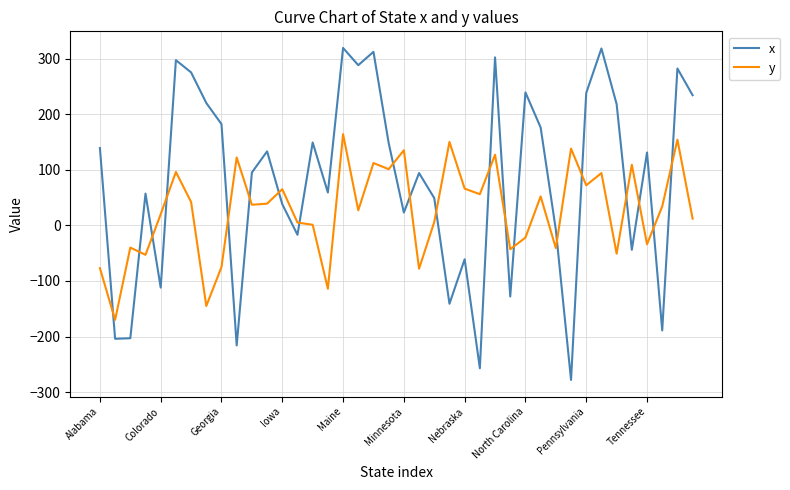

List the series in order of their overall mean, lowest first.

y, x